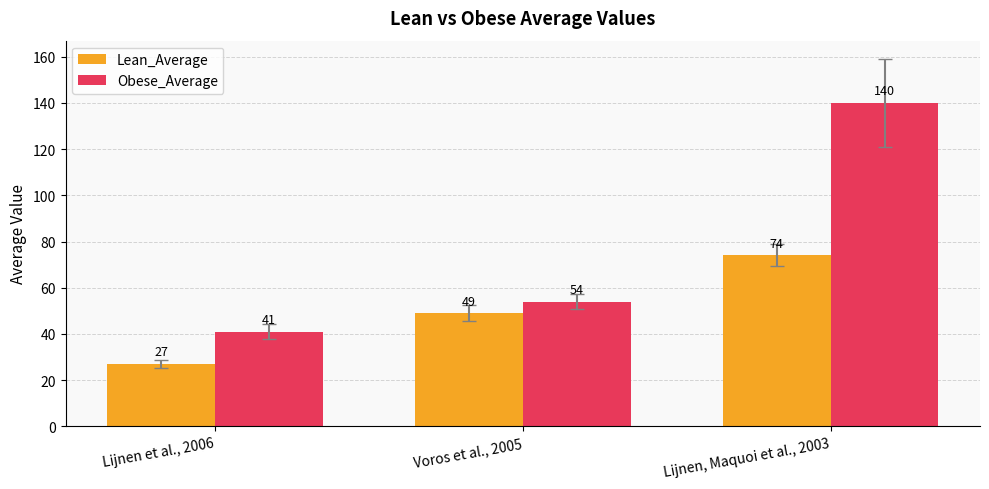

What is the label of the 2nd bar from the left?

Voros et al., 2005